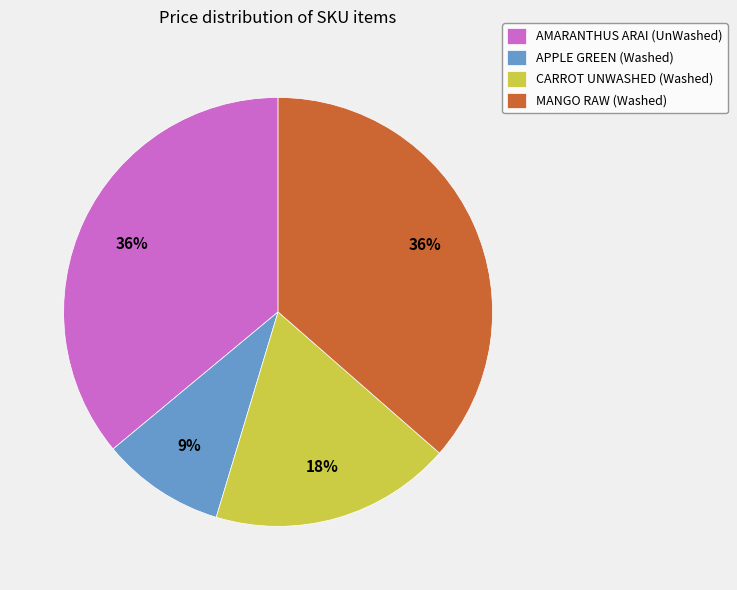

What is the smallest slice in the pie chart?

APPLE GREEN (Washed)